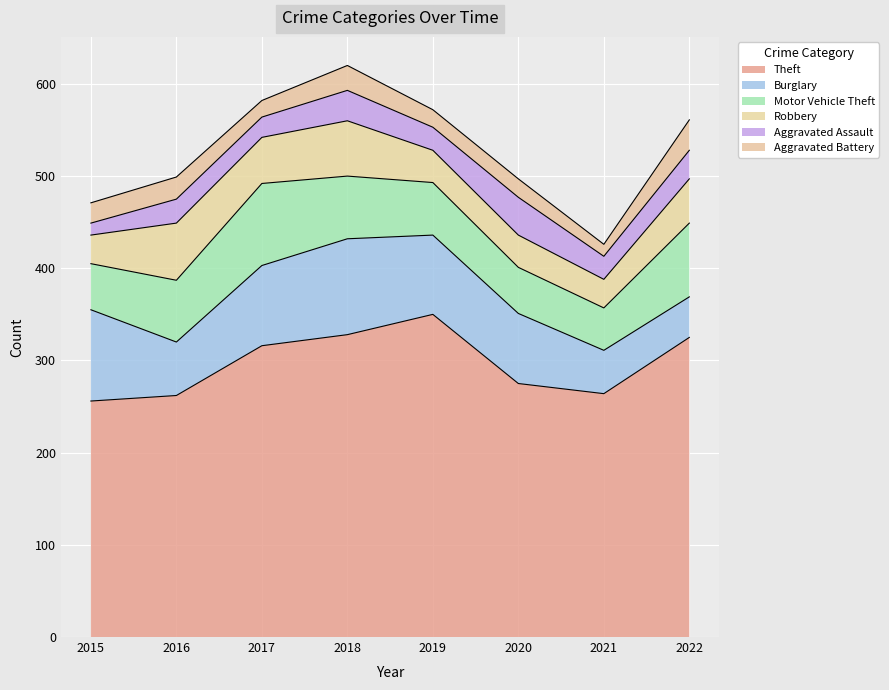

True or false: Aggravated Assault has more than 2 interior local peaks.

True